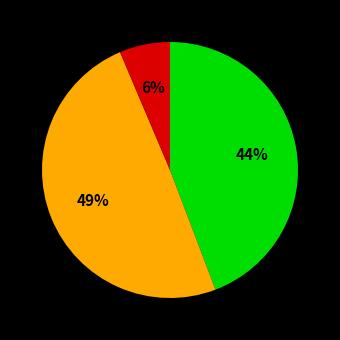

Is there a majority slice in this chart?

No